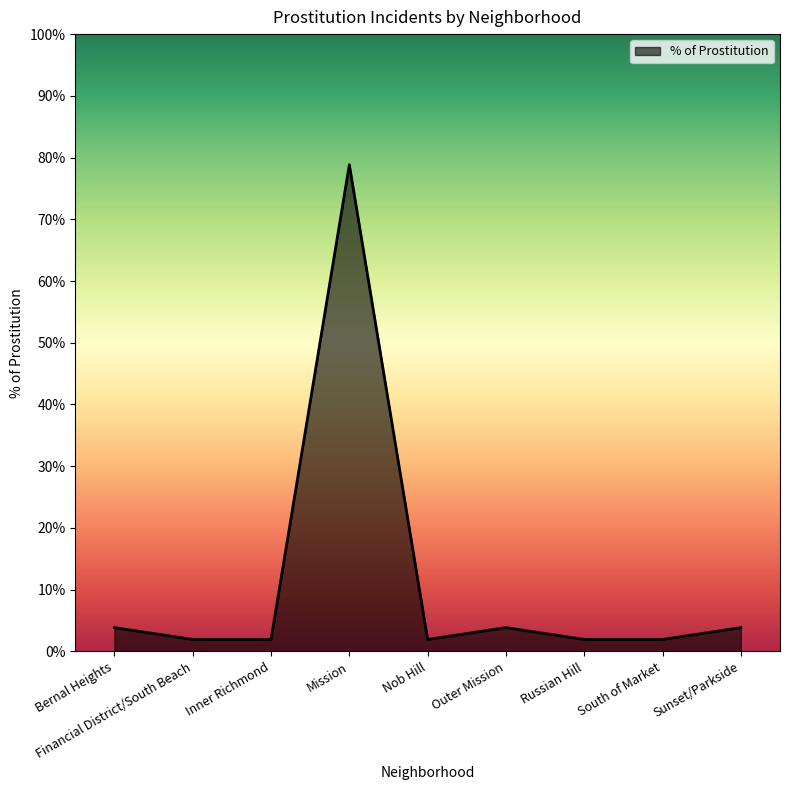

What is the sum of the values at Mission and Outer Mission?

0.8